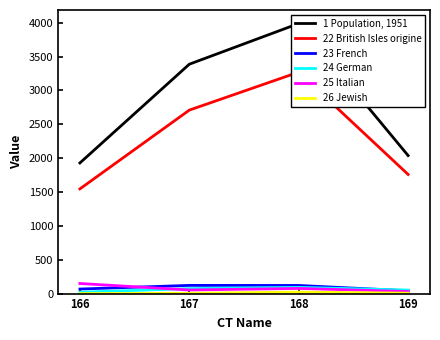

What is the sum of all 26 Jewish values?

32